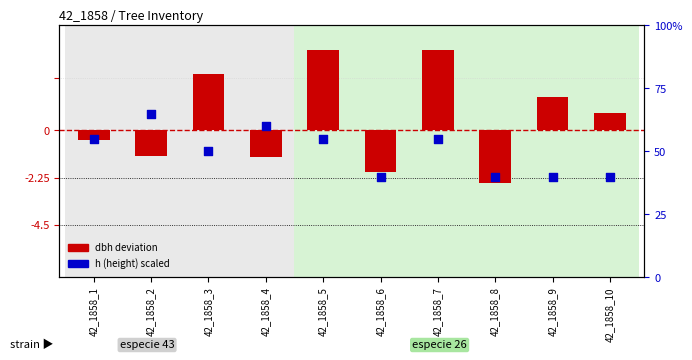

Between 42_1858_10 and 42_1858_5, which is larger?

42_1858_5